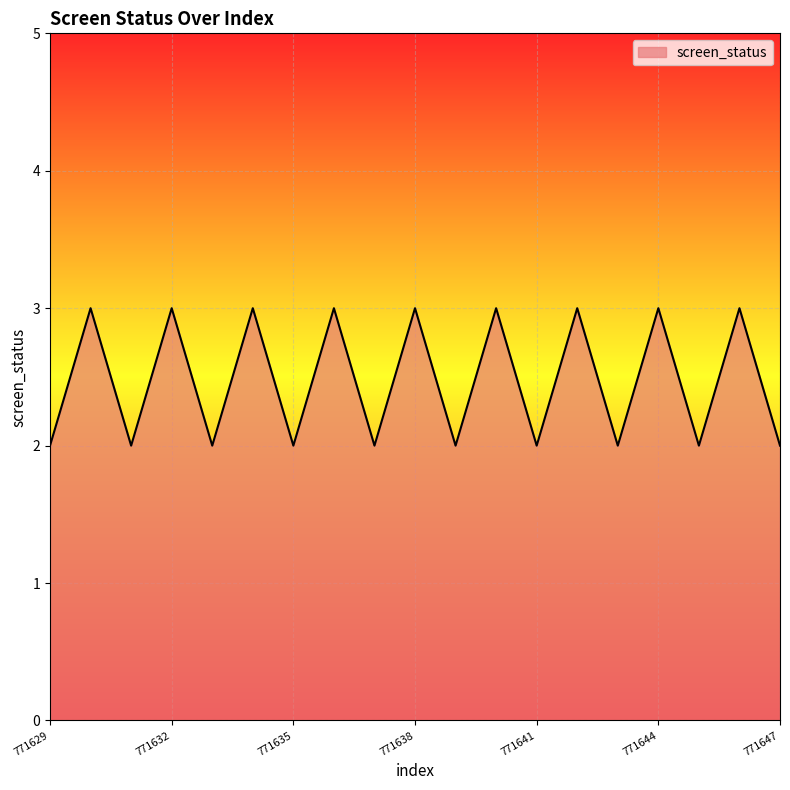

What is the maximum value shown in the chart?

3